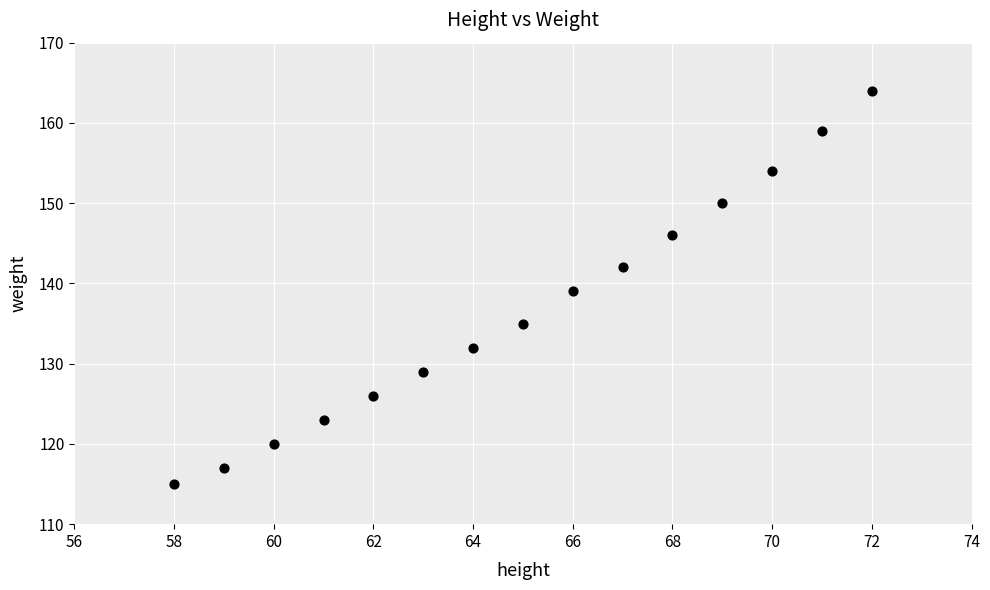

What is the range of X values (max minus min)?

14